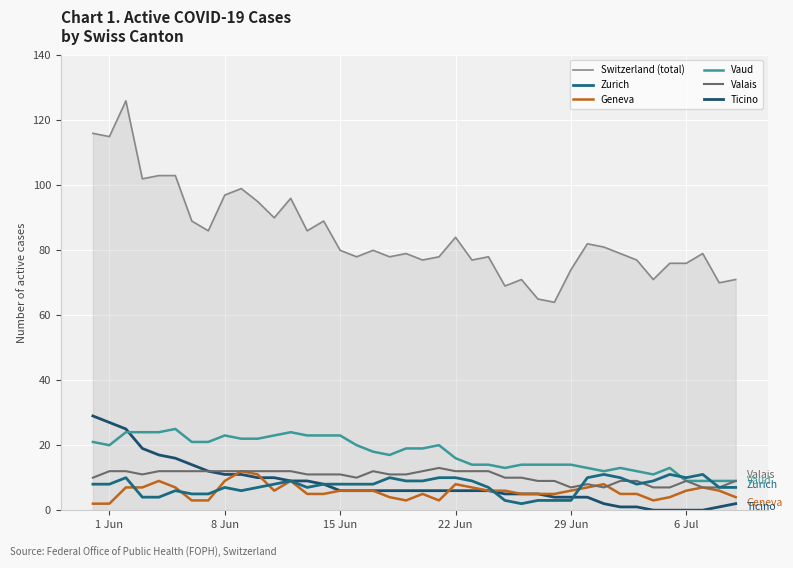

The value of Ticino at 15 Jun is 6. True or false?

True